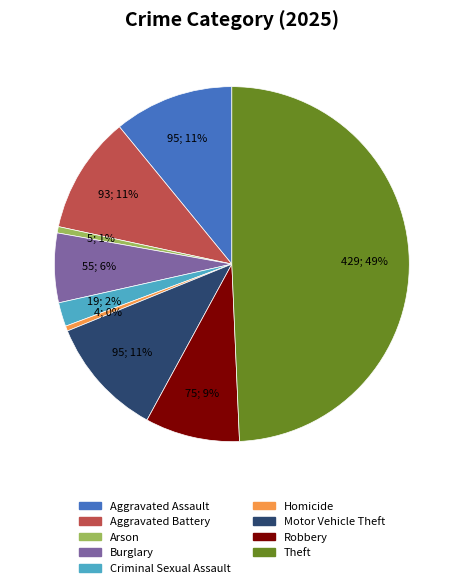

To the nearest percent, what is the combined percentage of Robbery and Aggravated Assault?

20%